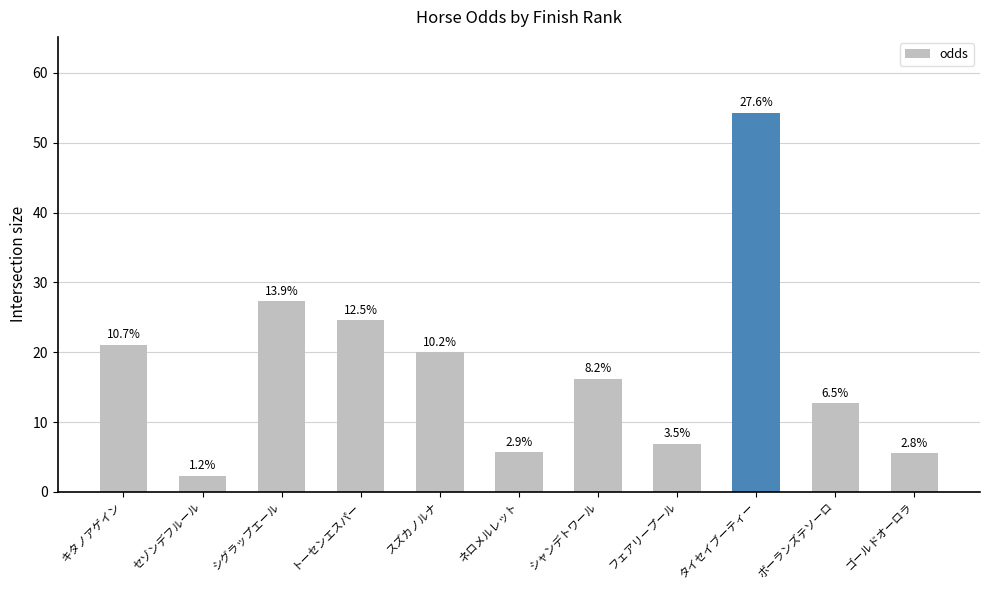

List the labels in order of value, smallest first.

セゾンデフルール, ゴールドオーロラ, ネロメルレット, フェアリープール, ボーランズテソーロ, シャンデトワール, スズカノルナ, キタノアゲイン, トーセンエスパー, シグラップエール, タイセイブーティー